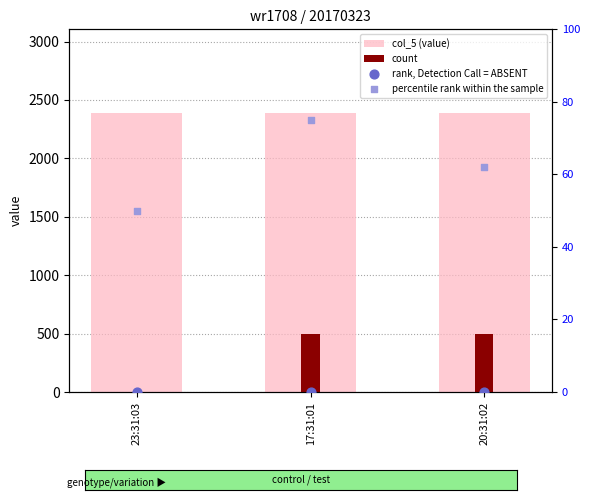

Is the value of percentile rank within the sample at 23:31:03 greater than the value of col_5 (value) at 20:31:02?

No